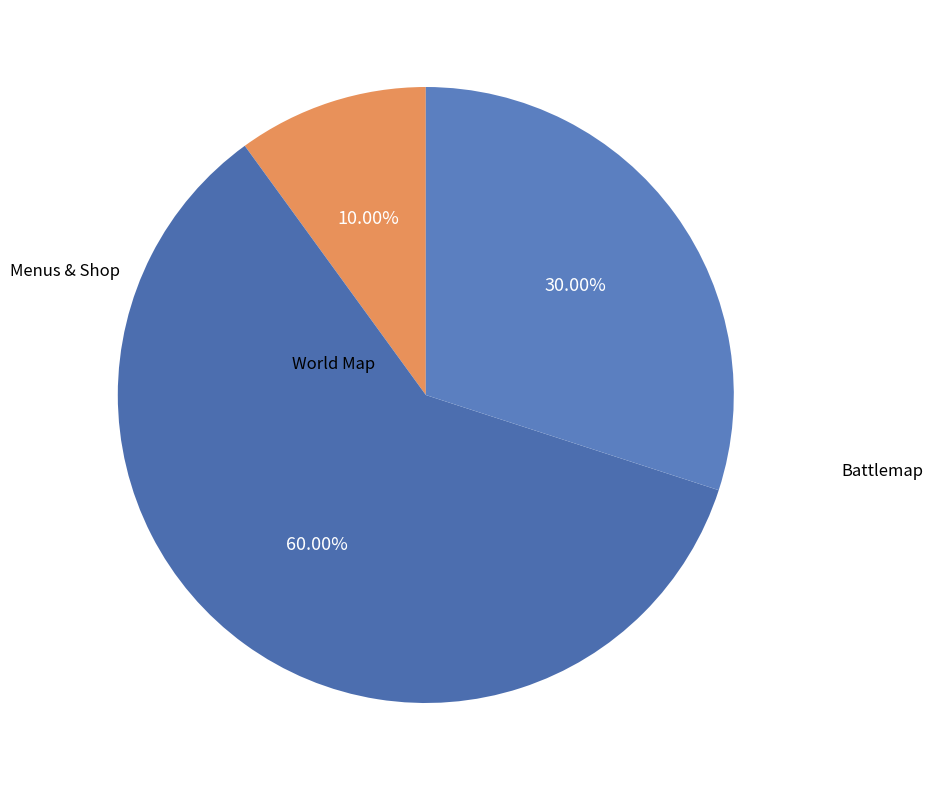

Rank the categories by value from lowest to highest.

Menus & Shop, Battlemap, World Map